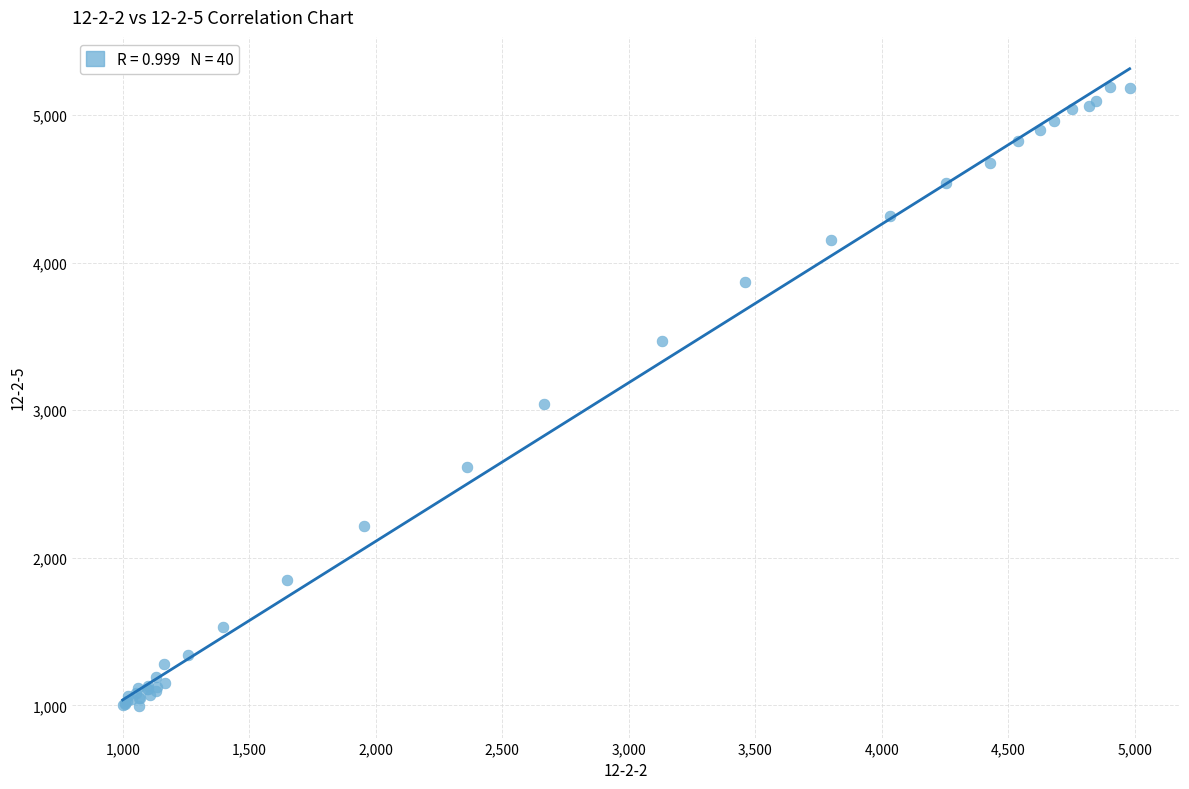

What Y value in the scatter plot is closest to 3093?

3042.9